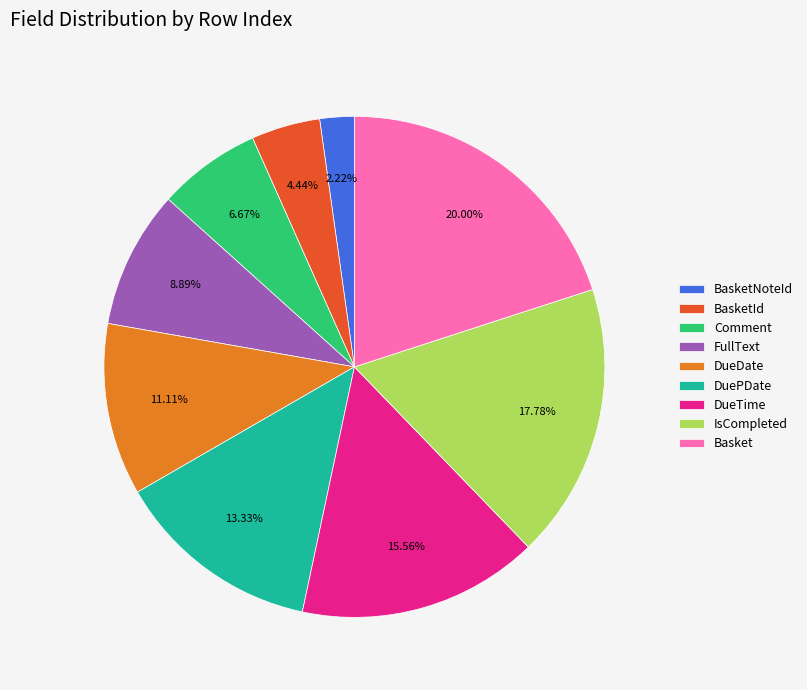

Does any single category account for the majority?

No